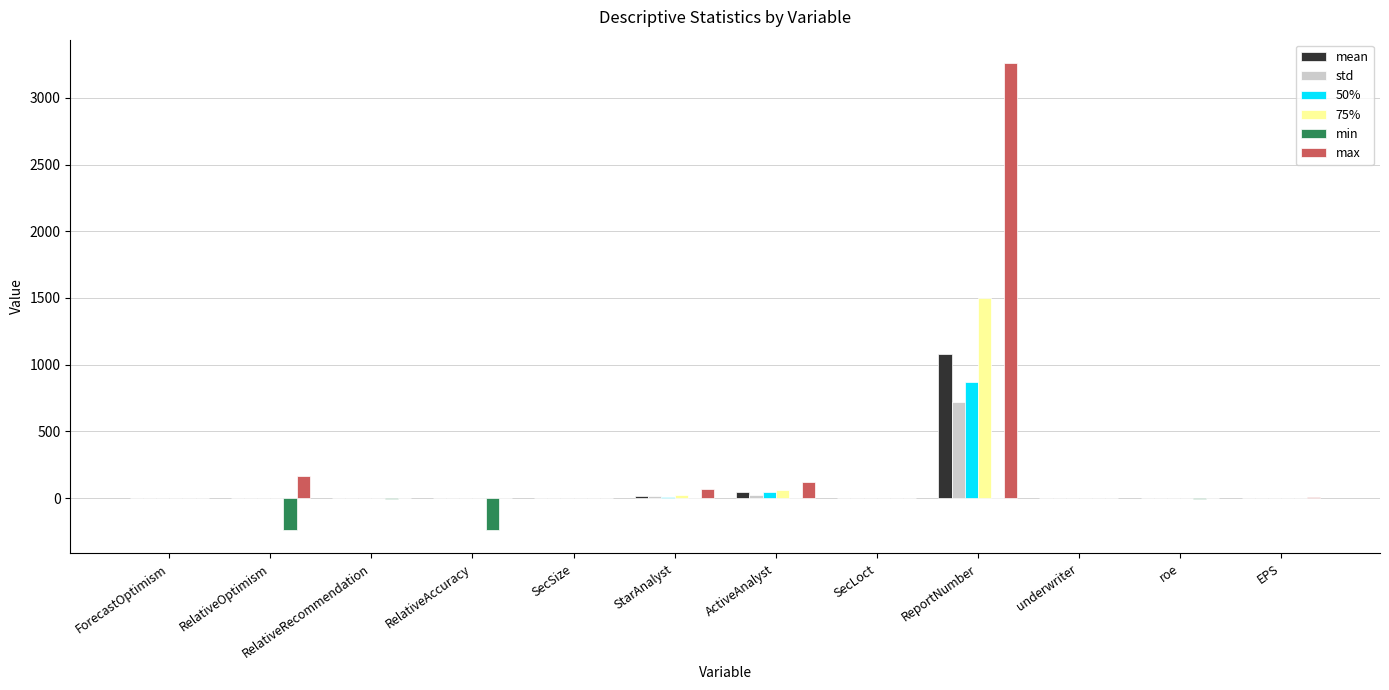

Read the min value at RelativeAccuracy.

-238.0